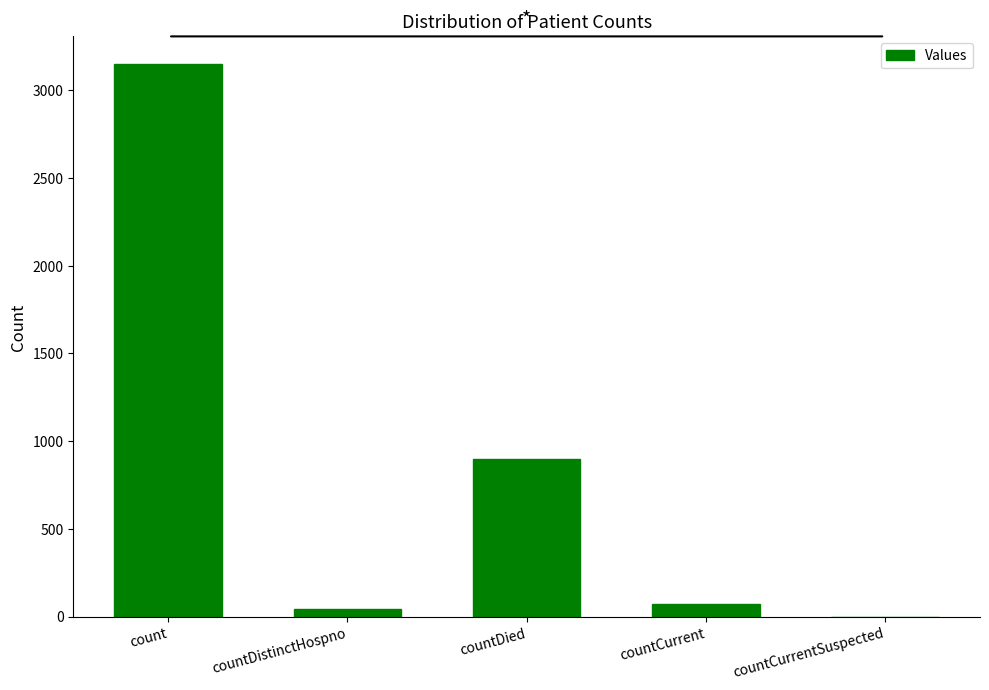

What is the change in value from countCurrent to countCurrentSuspected?

-72